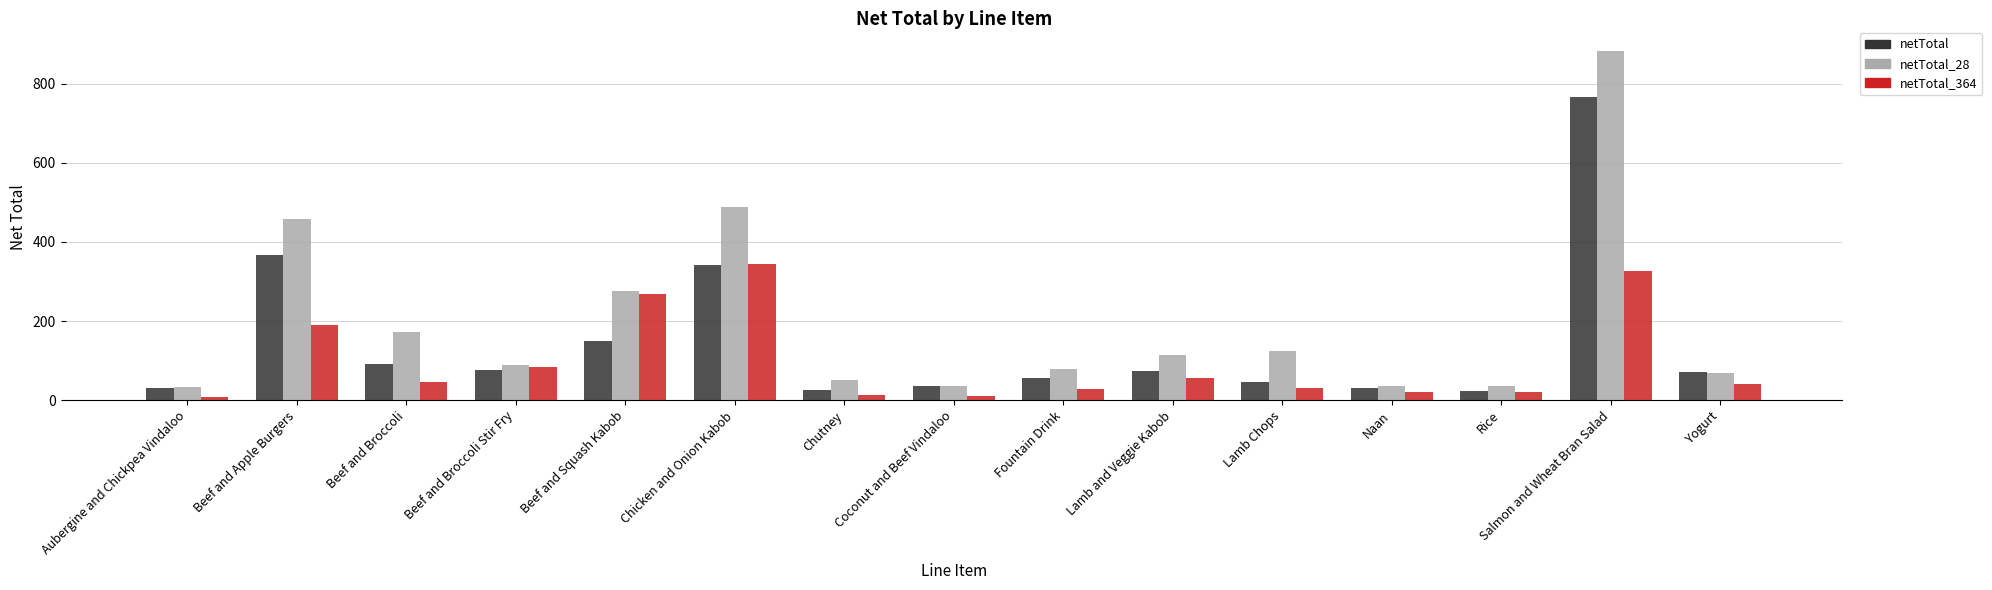

The value of netTotal at Beef and Broccoli is 92. True or false?

True